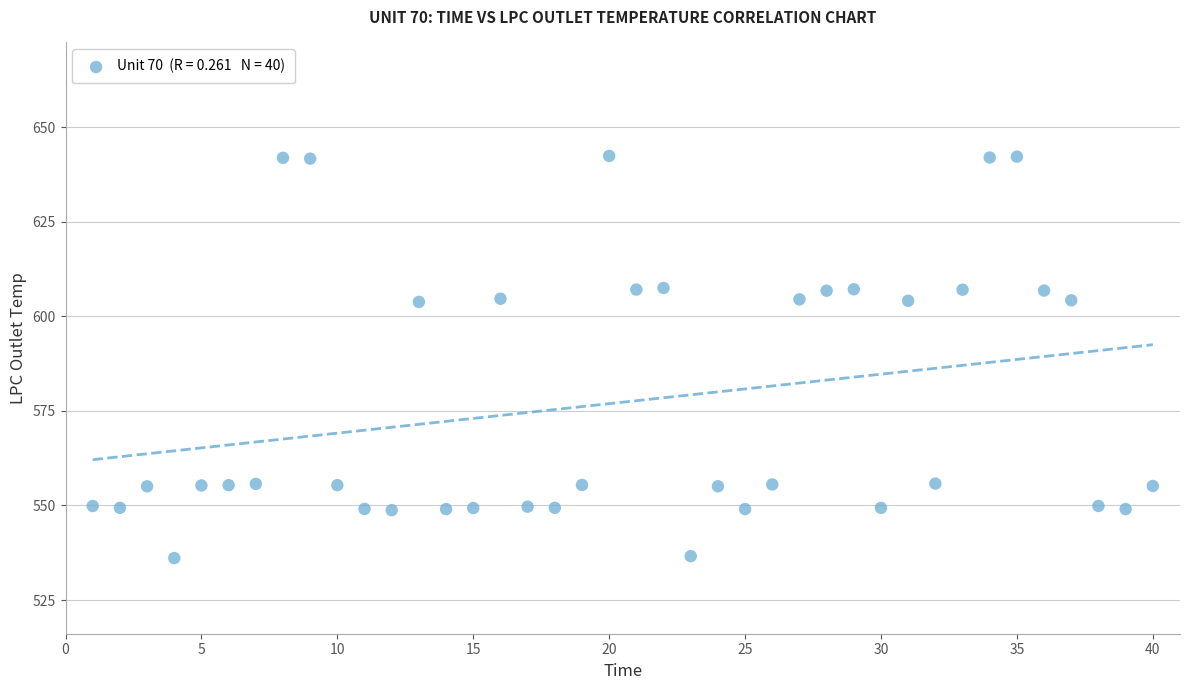

What is the range of Y values (max minus min)?

106.3